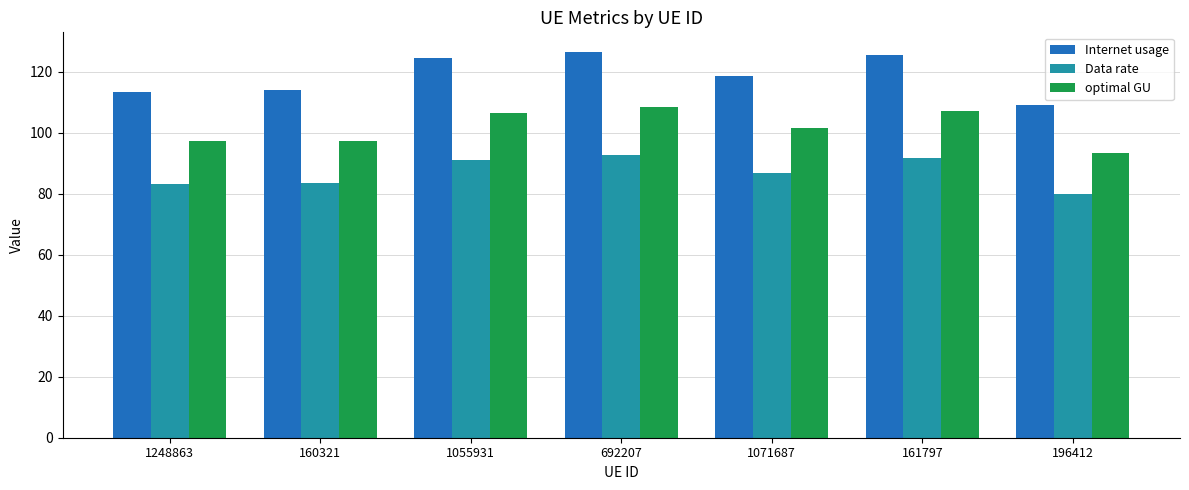

Does the chart contain stacked bars?

No